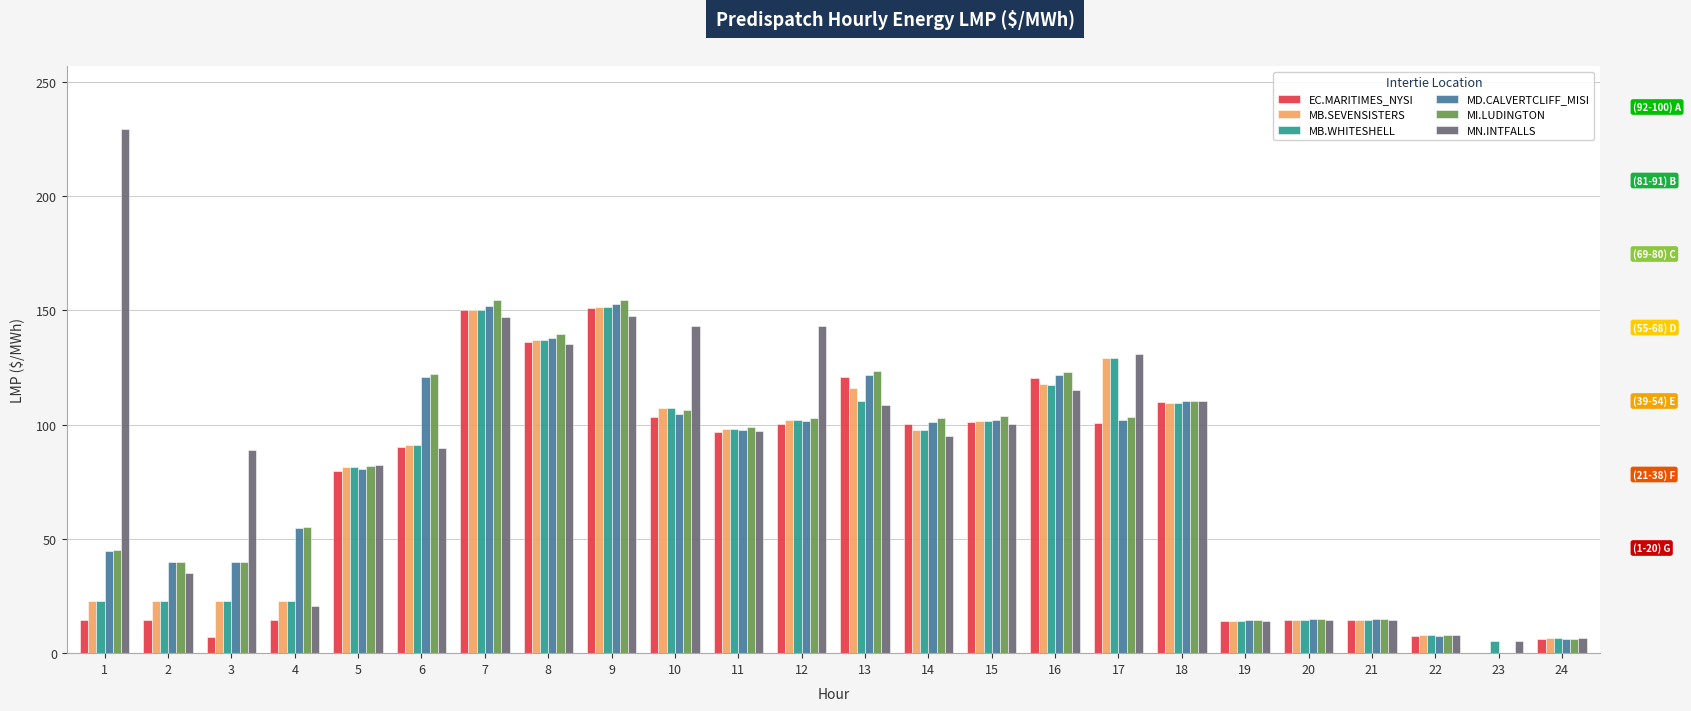

Between 19 and 23, which series saw the biggest shift?

MI.LUDINGTON